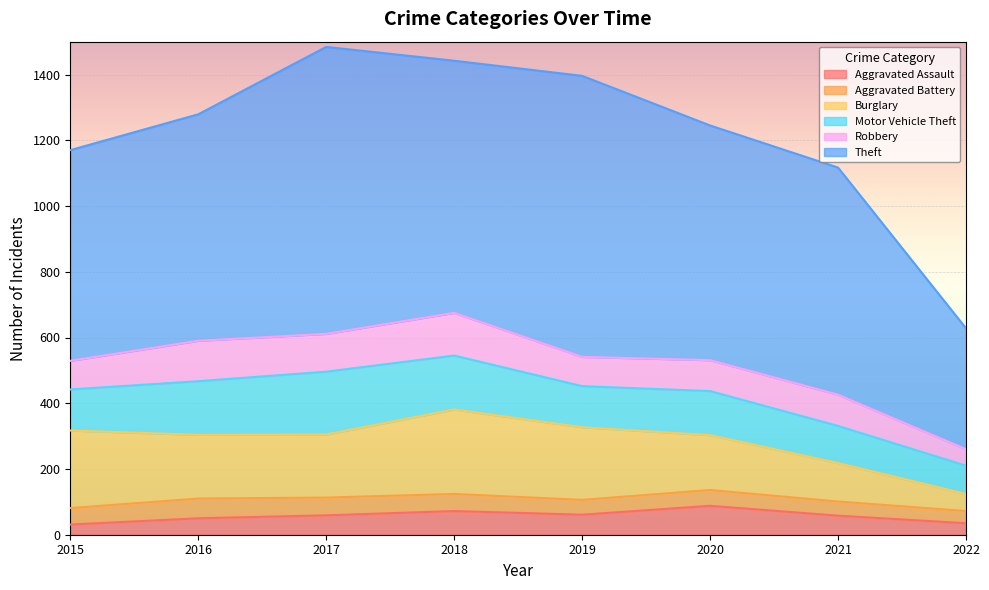

Does the chart display data point markers on the line(s)?

No